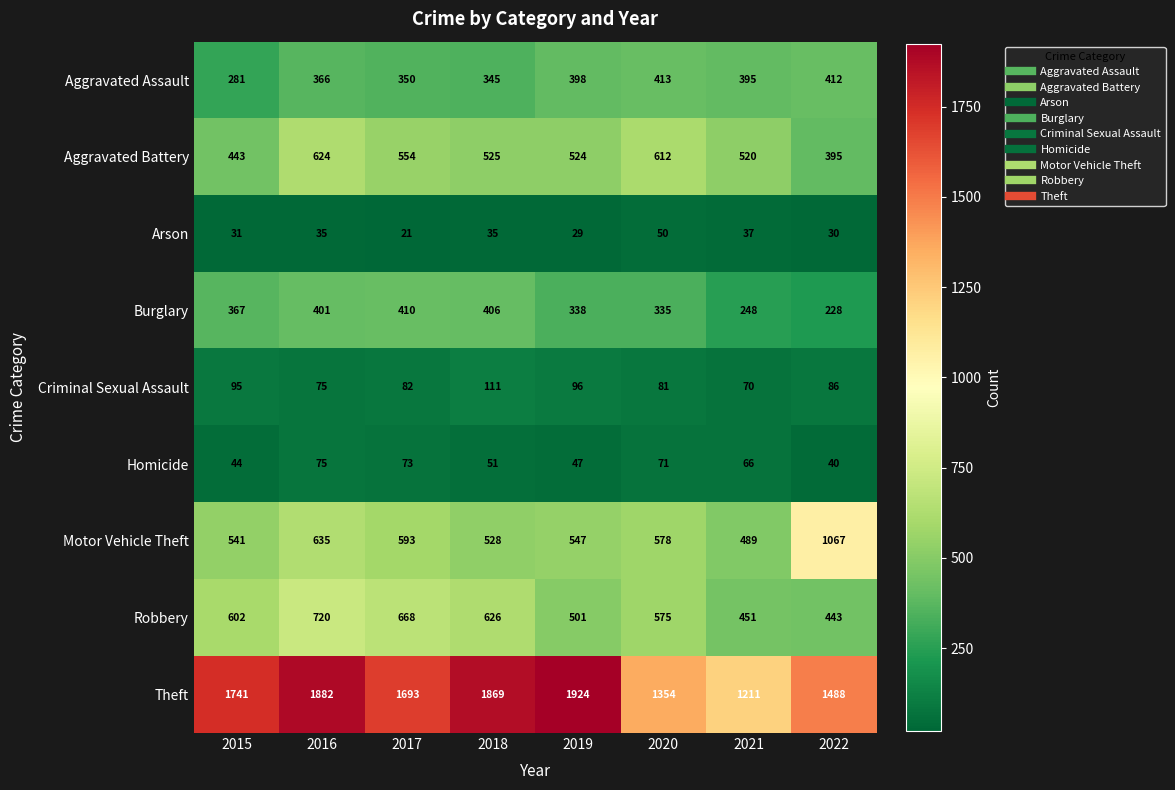

List the series in order of their peak value, highest first.

Theft, Motor Vehicle Theft, Robbery, Aggravated Battery, Aggravated Assault, Burglary, Criminal Sexual Assault, Homicide, Arson